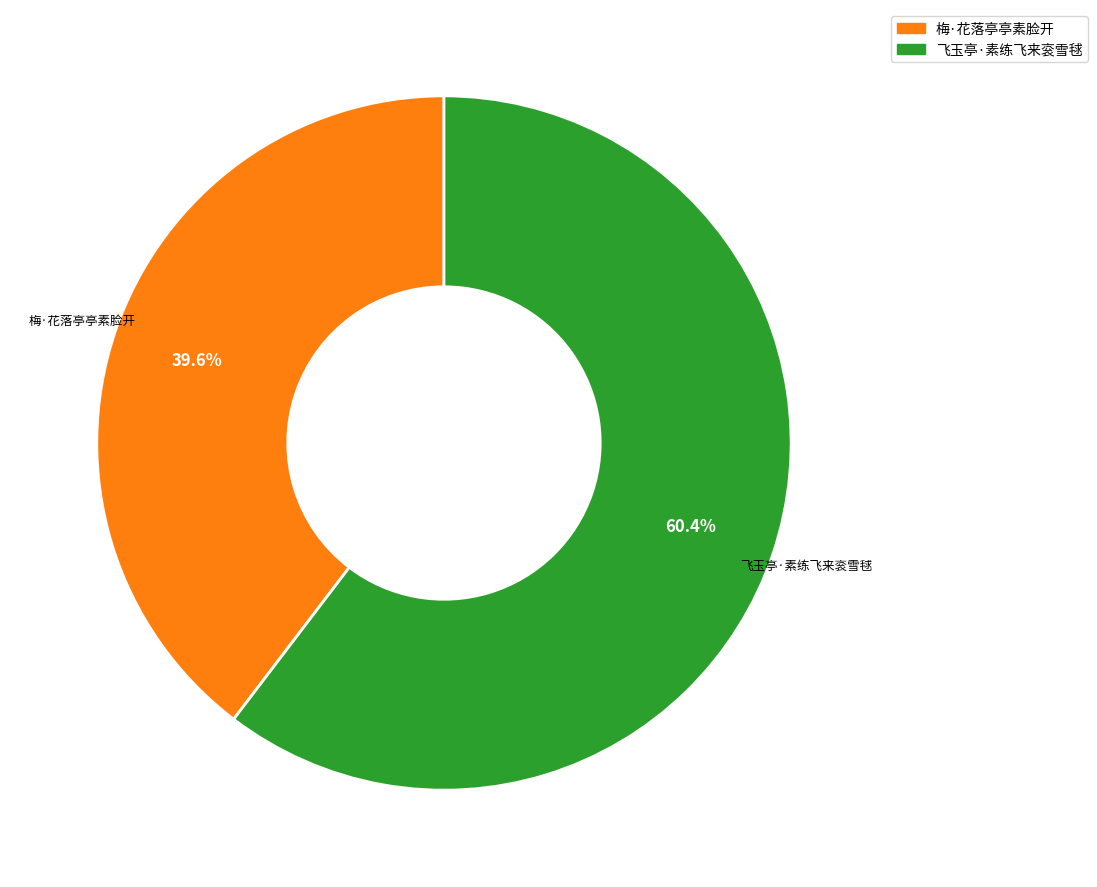

Is there a majority slice in this chart?

Yes